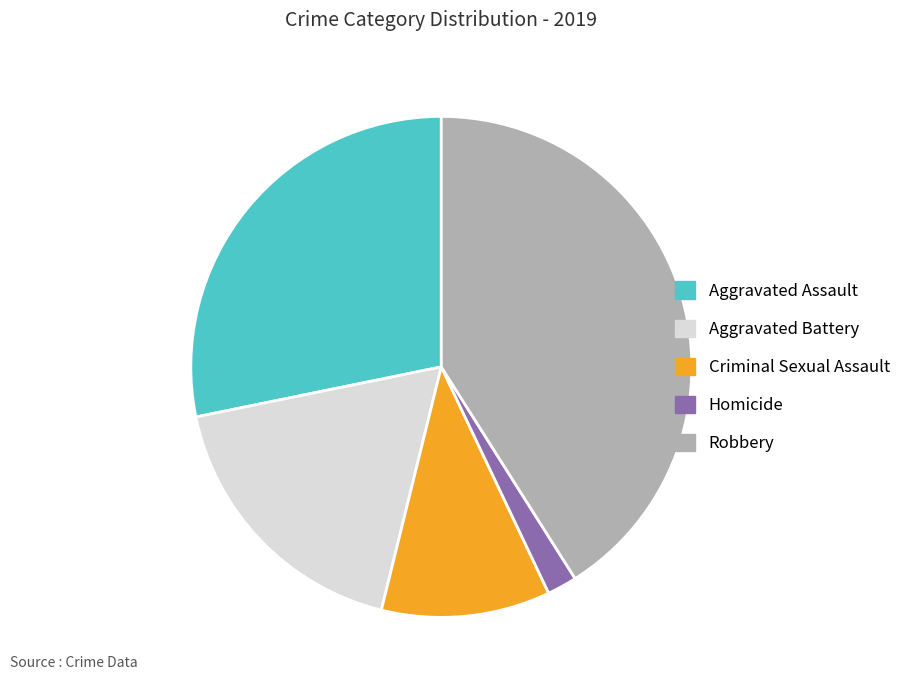

Is there a majority slice in this chart?

No